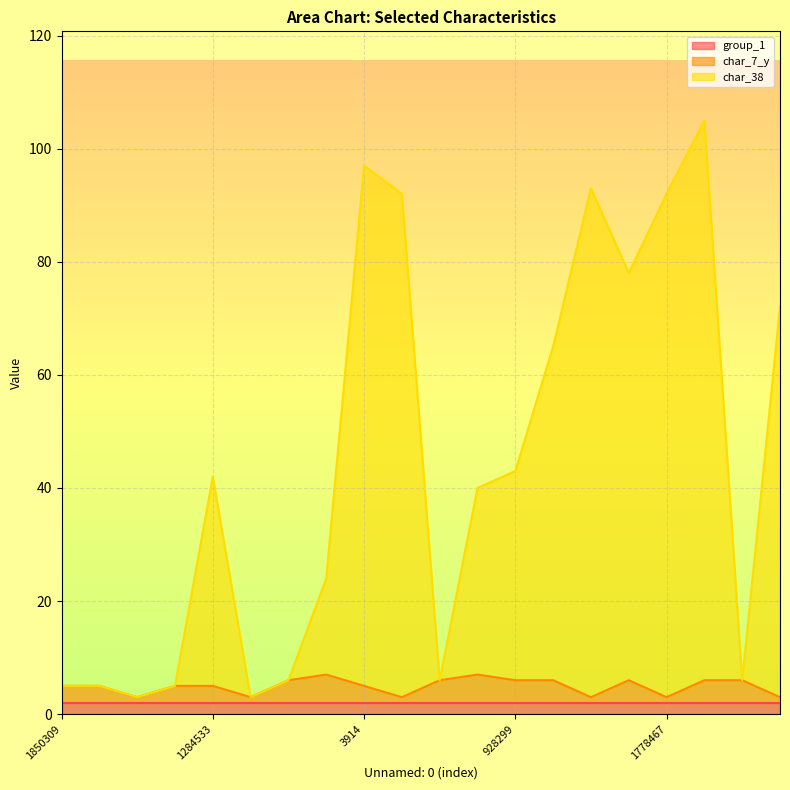

What is the difference between the maximum and minimum values in the char_7_y series?

4